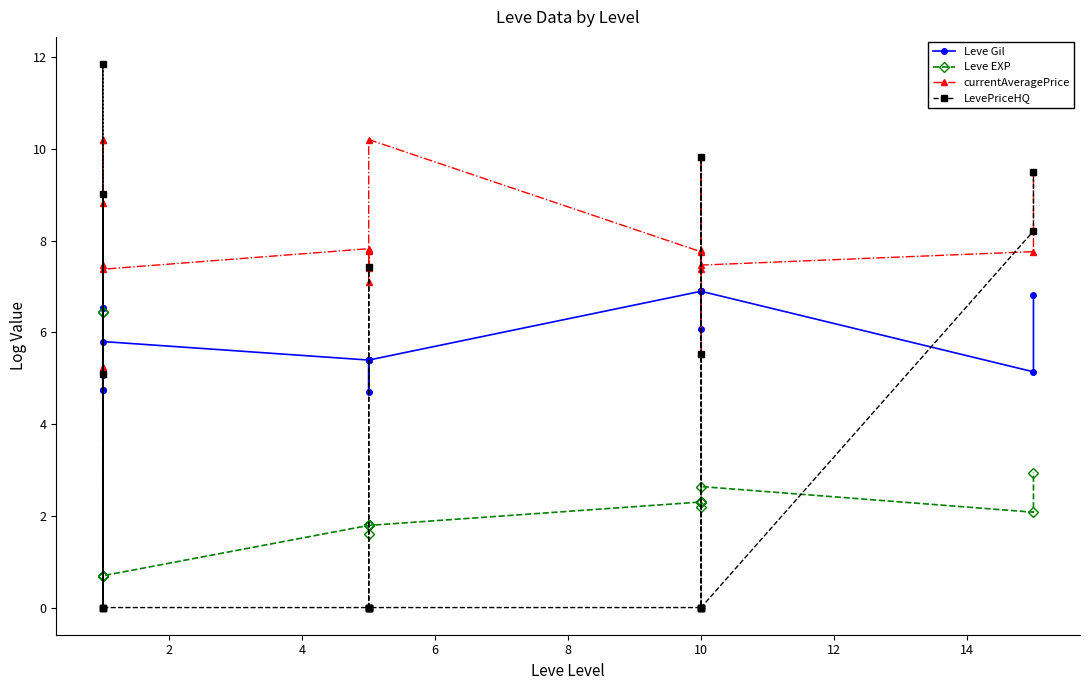

What is the average value of the Leve Gil series?

5.9